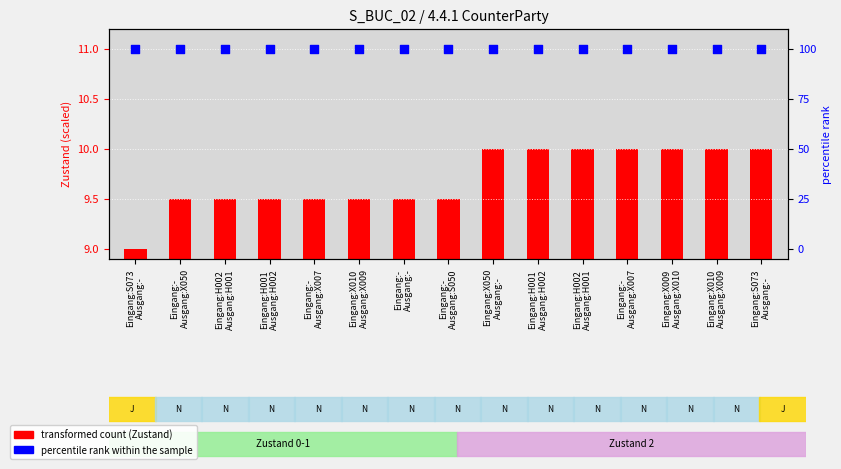

Which series has the largest total across all categories?

percentile rank within the sample